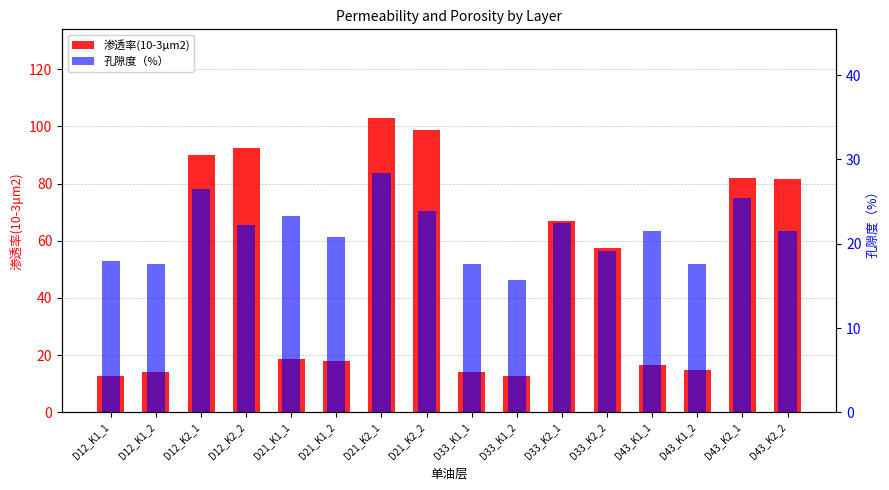

What is the difference between the 渗透率(10-3μm2) values at D33_K2_2 and D21_K2_2?

41.2